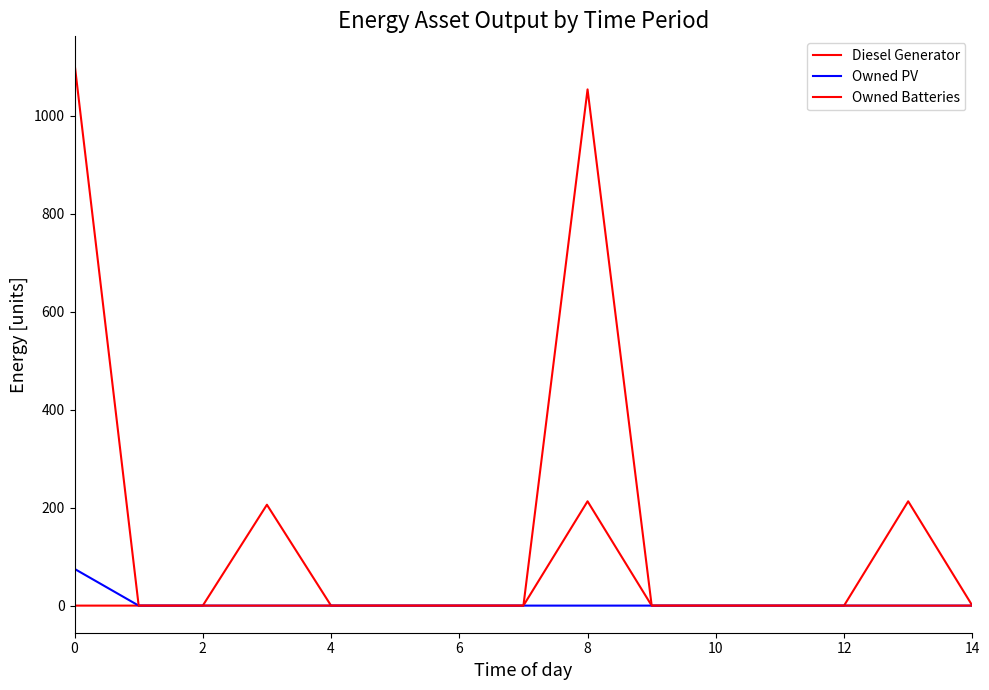

What is the sum of all Owned Batteries values?

2161